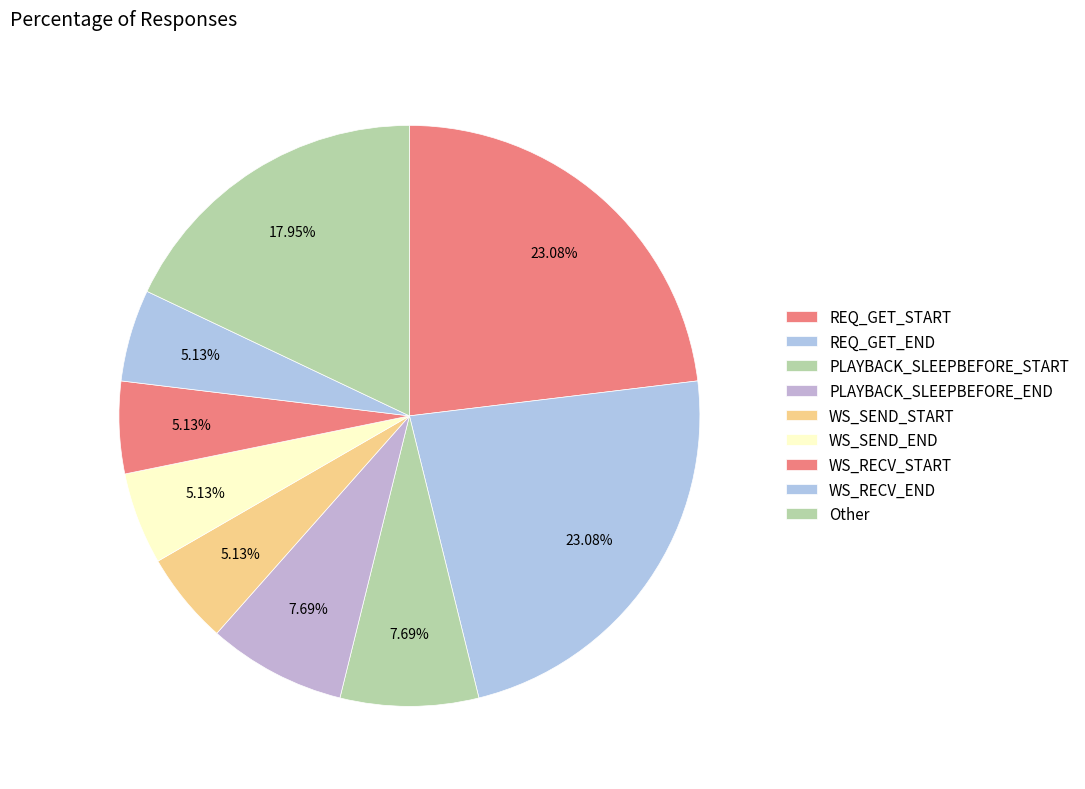

To the nearest percent, what portion does WS_RECV_START represent?

5%